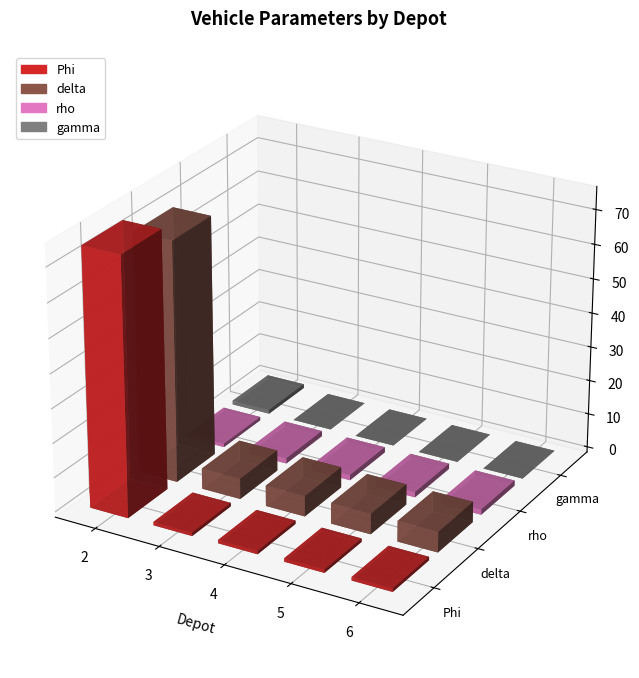

What is the sum of the Phi values at 2 and 6?

76.0